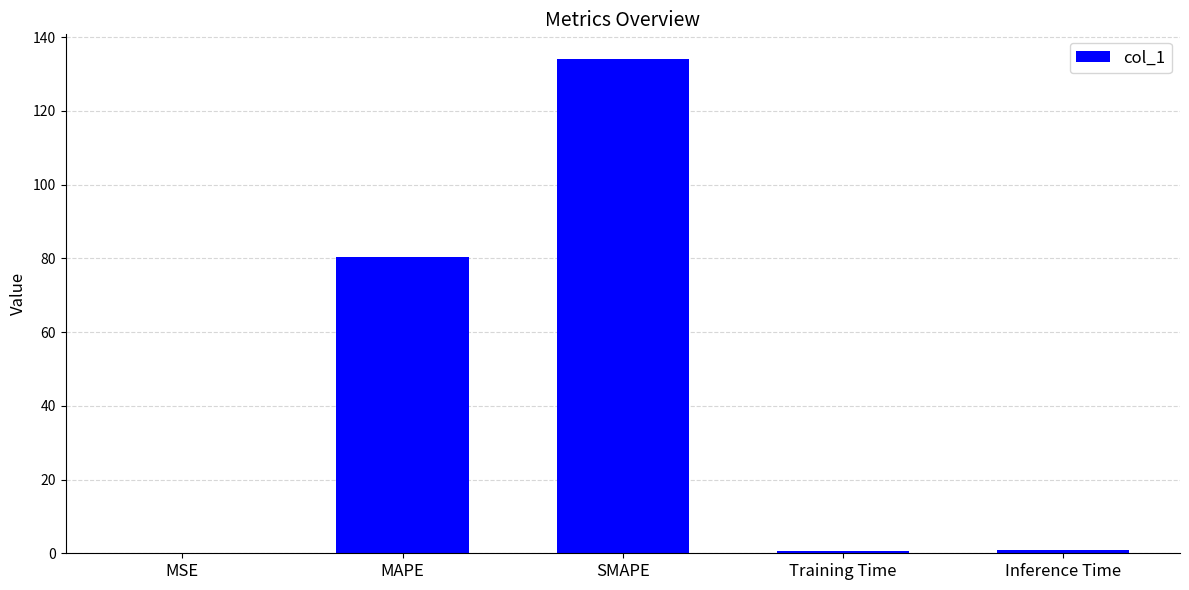

What is the maximum value shown in the chart?

134.1